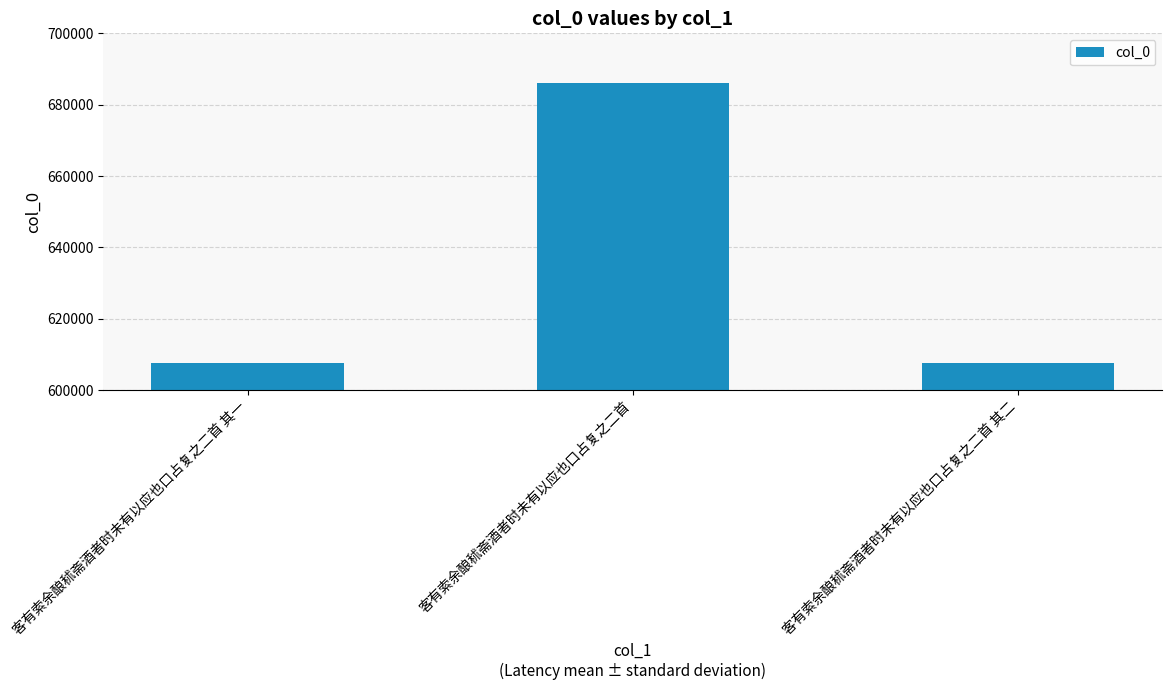

Approximately how many times larger is the value at 客有索余酿秫斋酒者时未有以应也口占复之二首 其二 compared to 客有索余酿秫斋酒者时未有以应也口占复之二首?

0.9